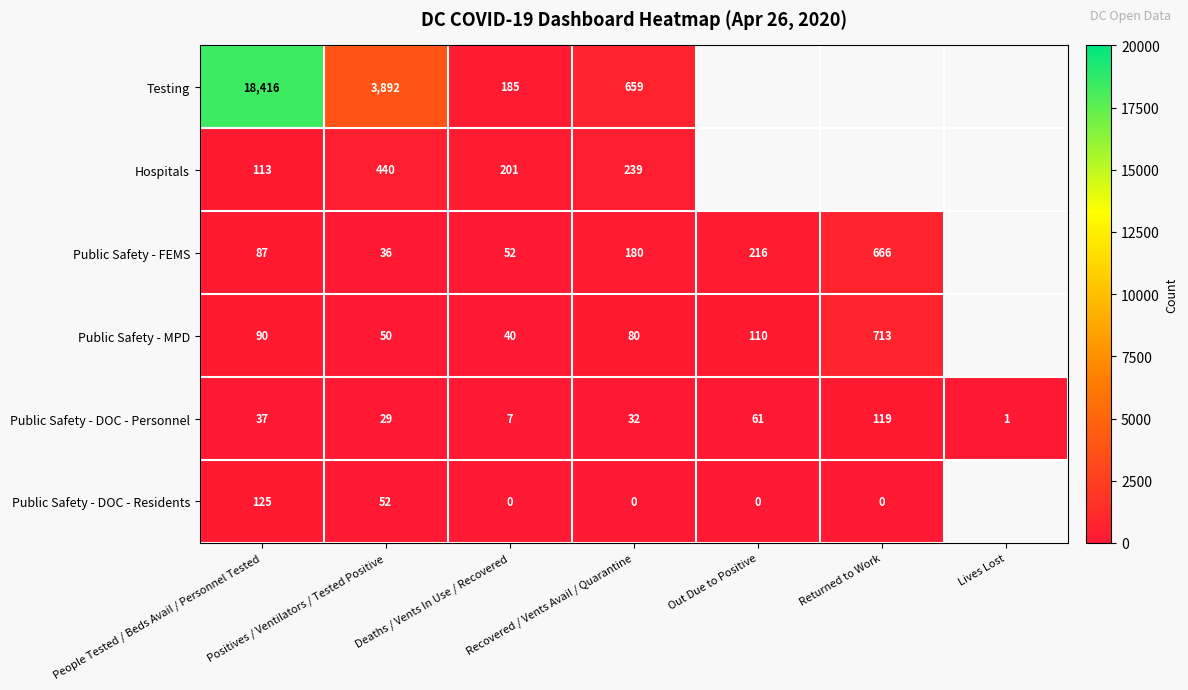

What is the difference between the Testing values at Deaths / Vents In Use / Recovered and Recovered / Vents Avail / Quarantine?

474